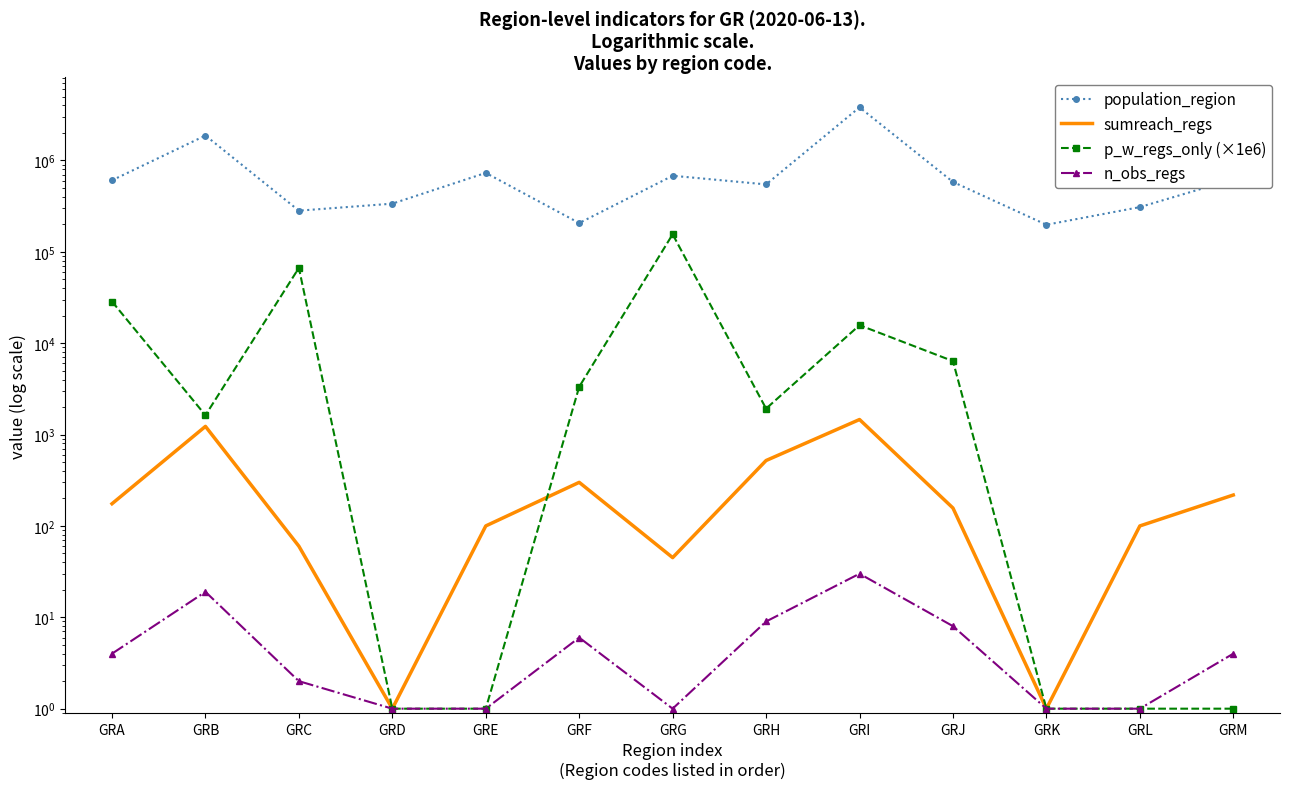

How many interior local peaks does the p_w_regs_only (×1e6) series have?

3